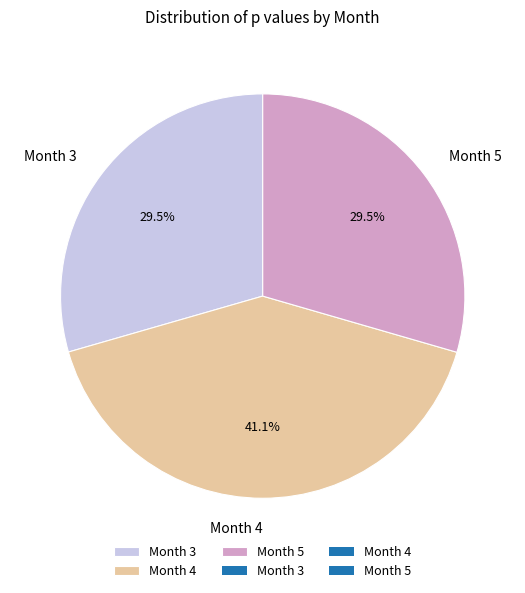

What is the largest slice in the pie chart?

Month 4